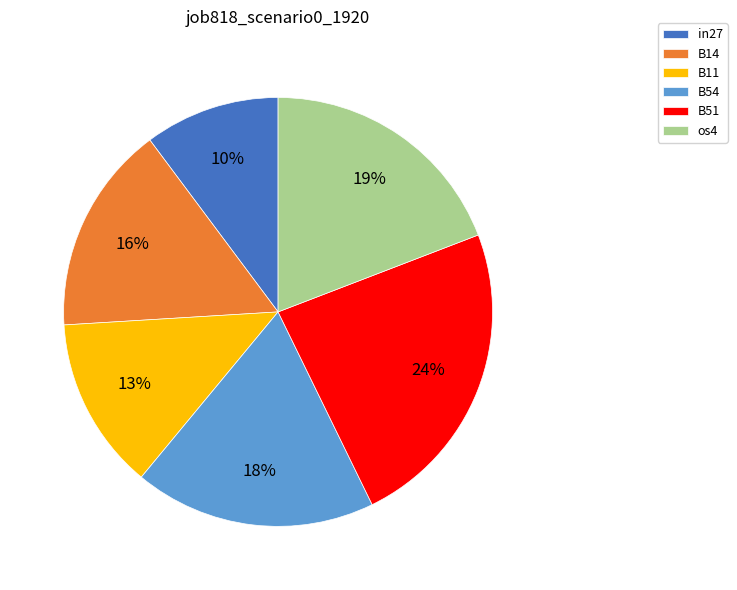

To the nearest percent, what is the difference between the B11 and B51 slice percentages?

11%